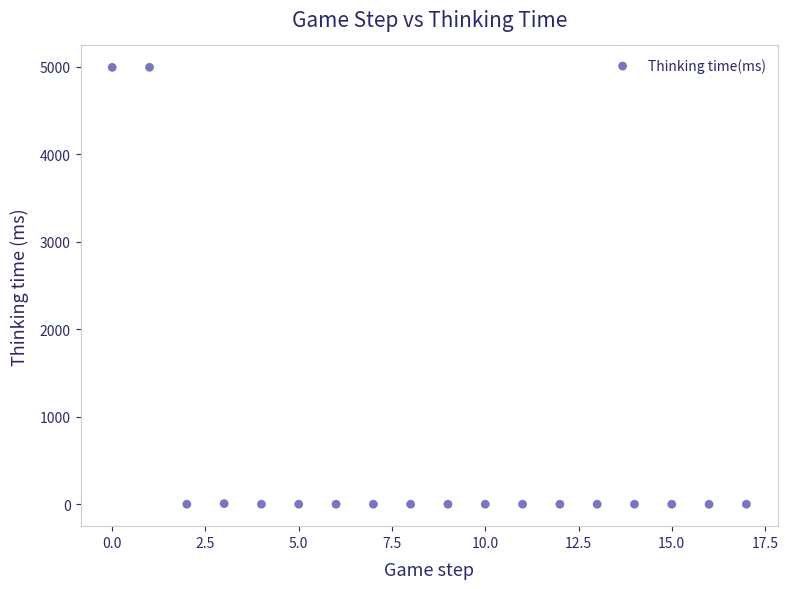

What is the range of Y values (max minus min)?

4992